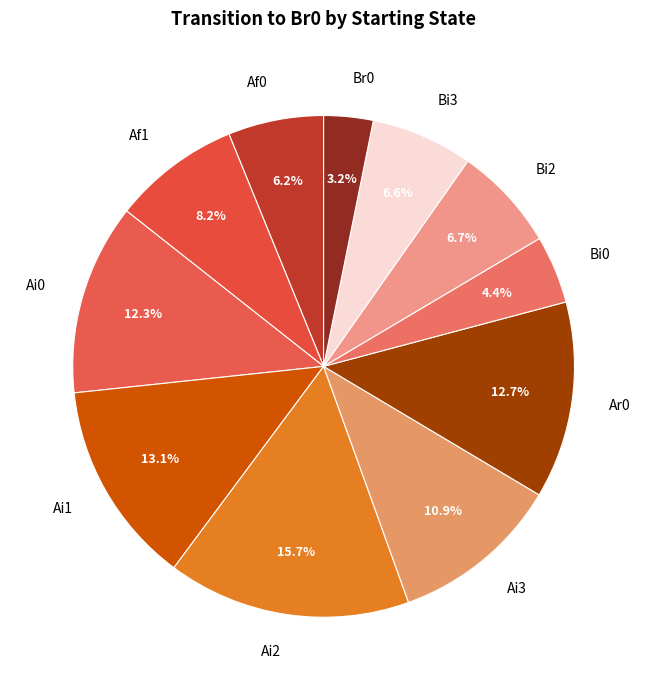

To the nearest percent, what percentage of the pie is Ai0?

12%